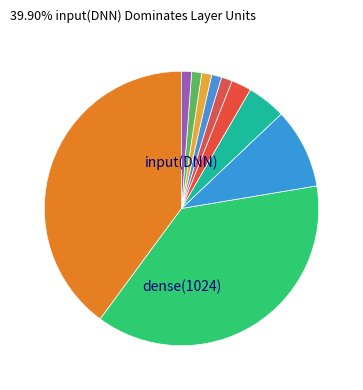

How many slices are in this pie chart?

10